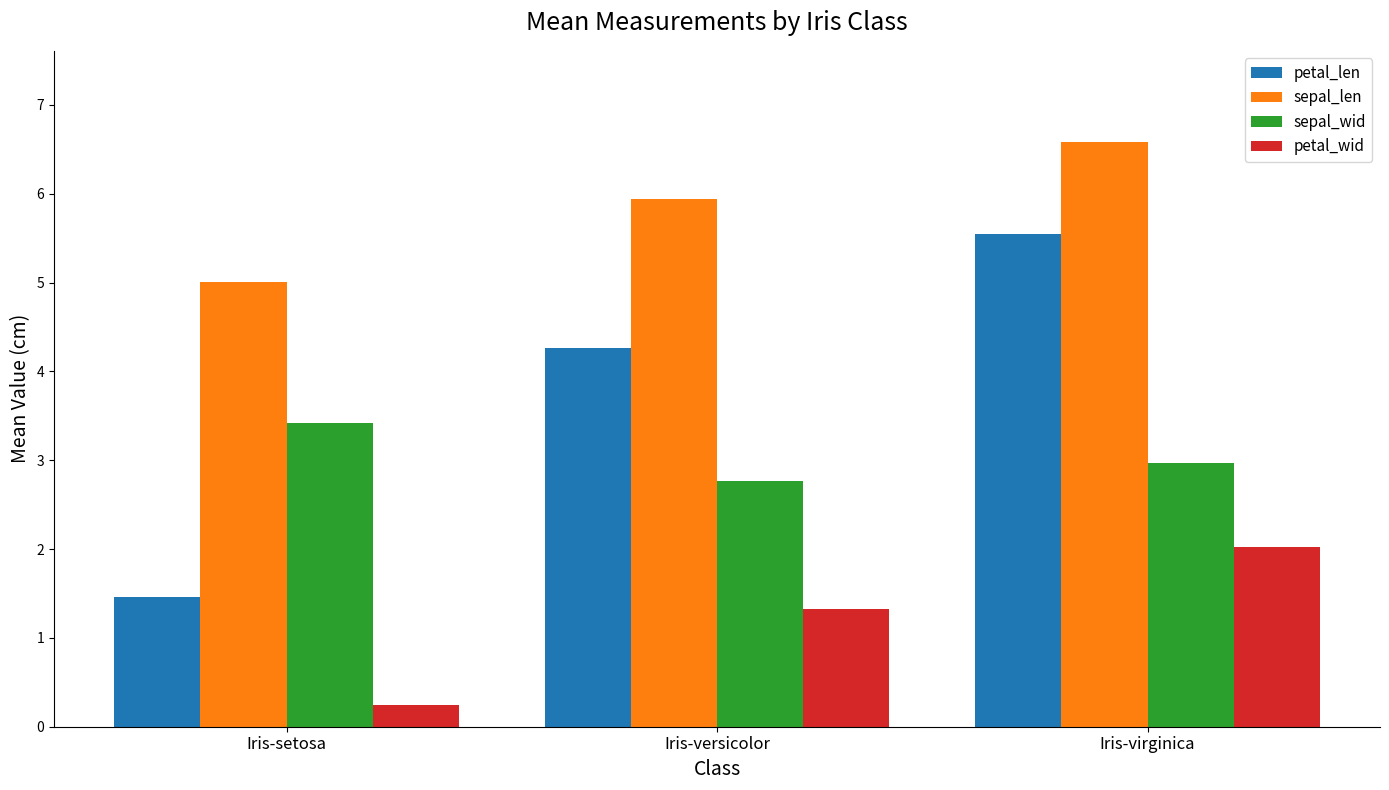

Which series has the widest spread of values?

petal_len